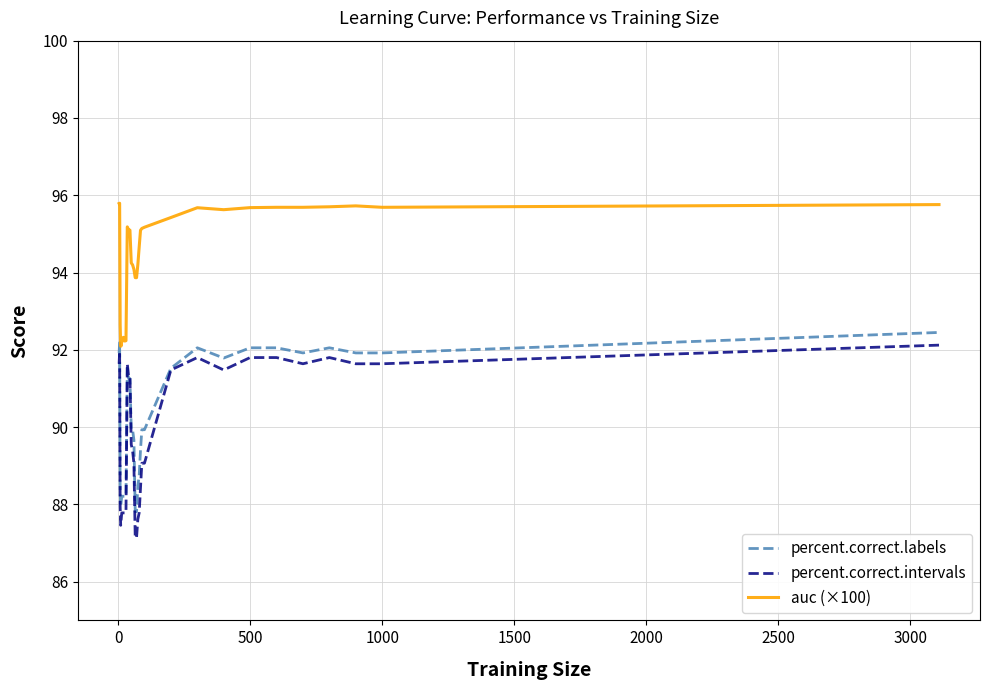

Which series ends up on top after the final intersection of percent.correct.intervals and percent.correct.labels?

percent.correct.labels